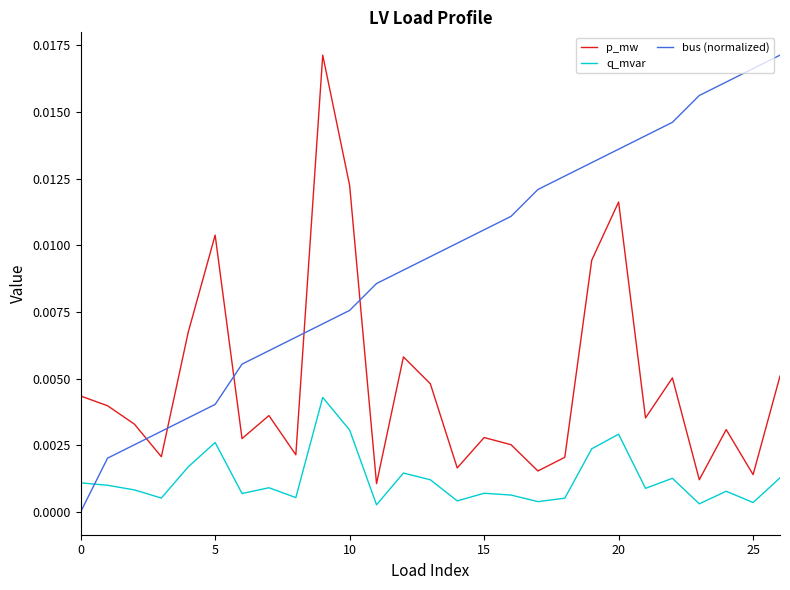

After their last crossing, which series has the higher values: bus (normalized) or p_mw?

bus (normalized)